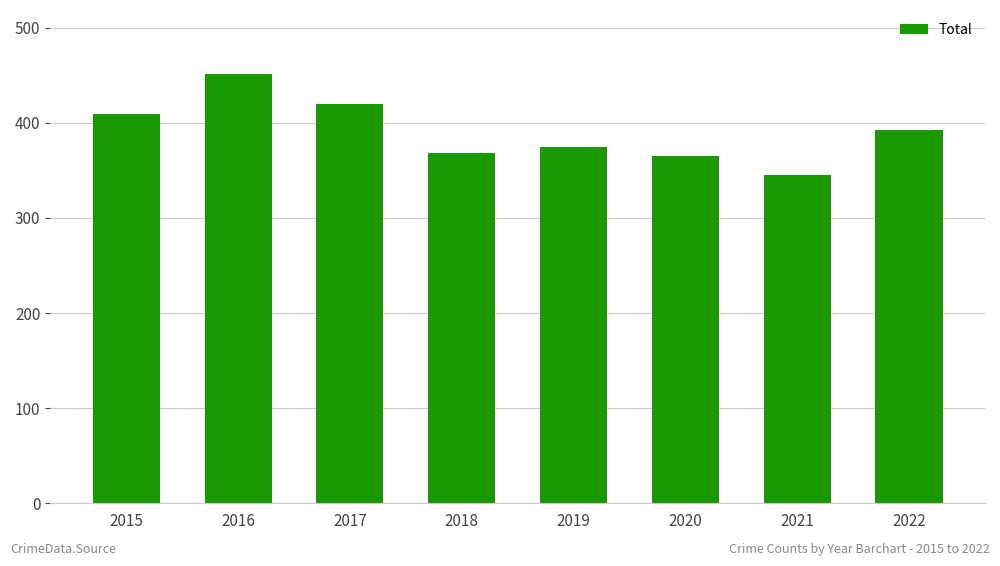

Are the bars horizontal?

No